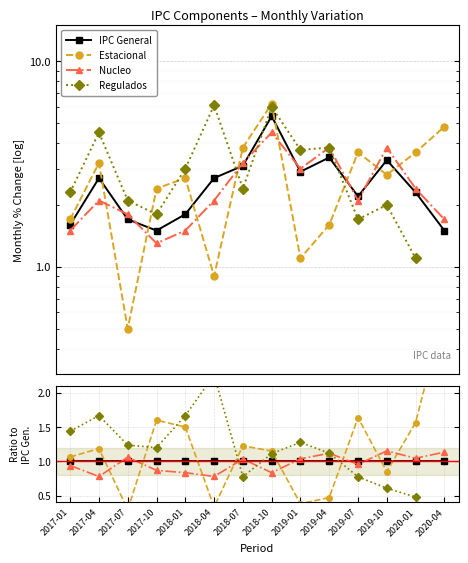

What is the label of the 3rd point from the right?

2019-10